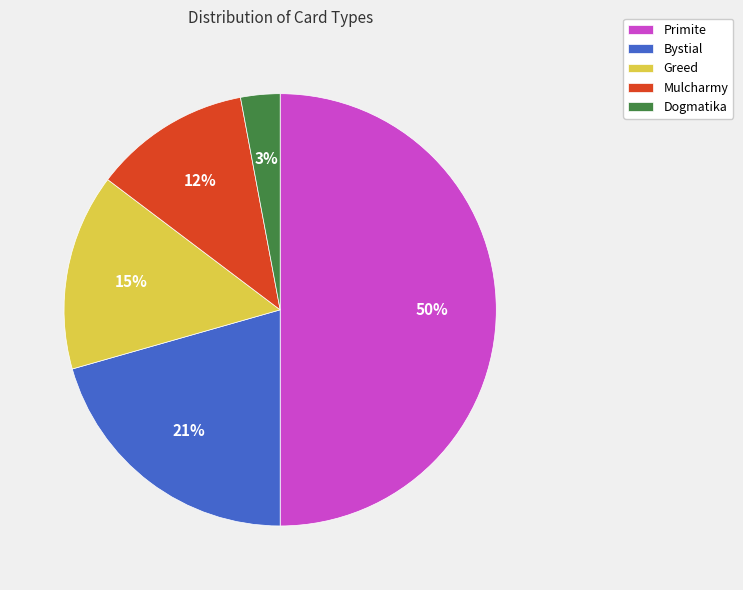

Does Mulcharmy represent more than half of the total?

No